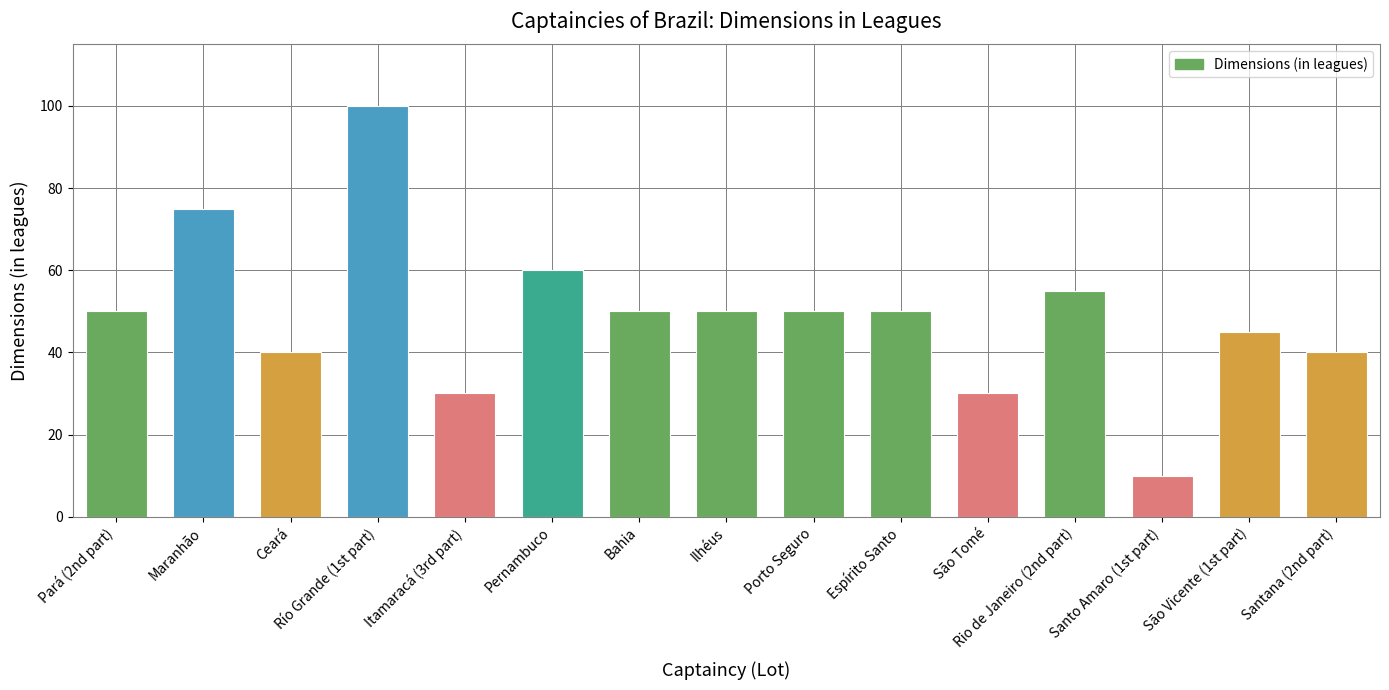

What is the maximum value shown in the chart?

100